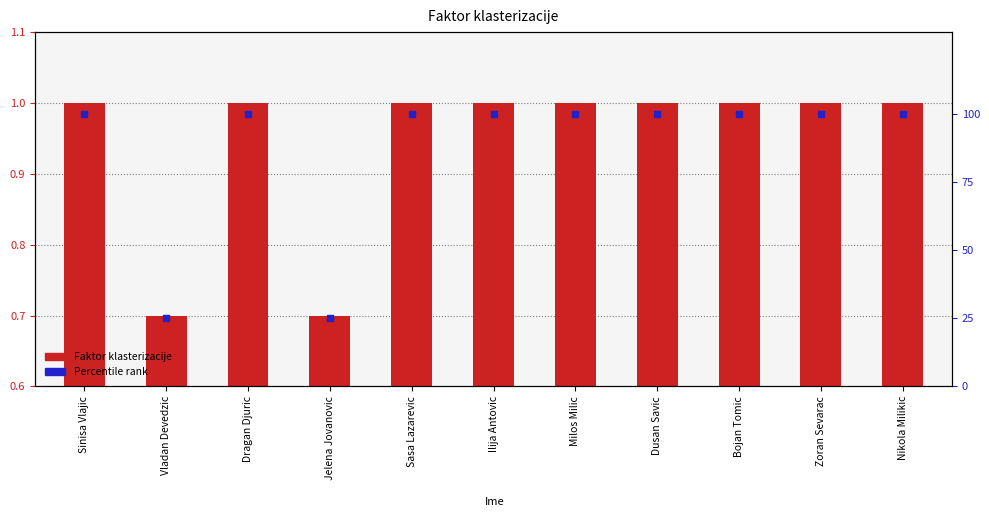

What are all the series names shown in the legend?

Faktor klasterizacije, Percentile rank